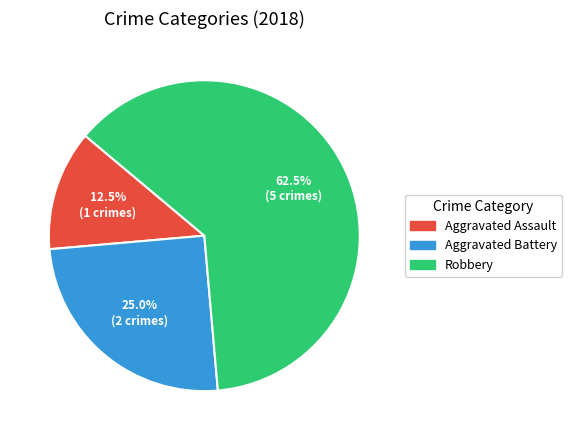

Which category has the smallest portion of the pie?

Aggravated Assault